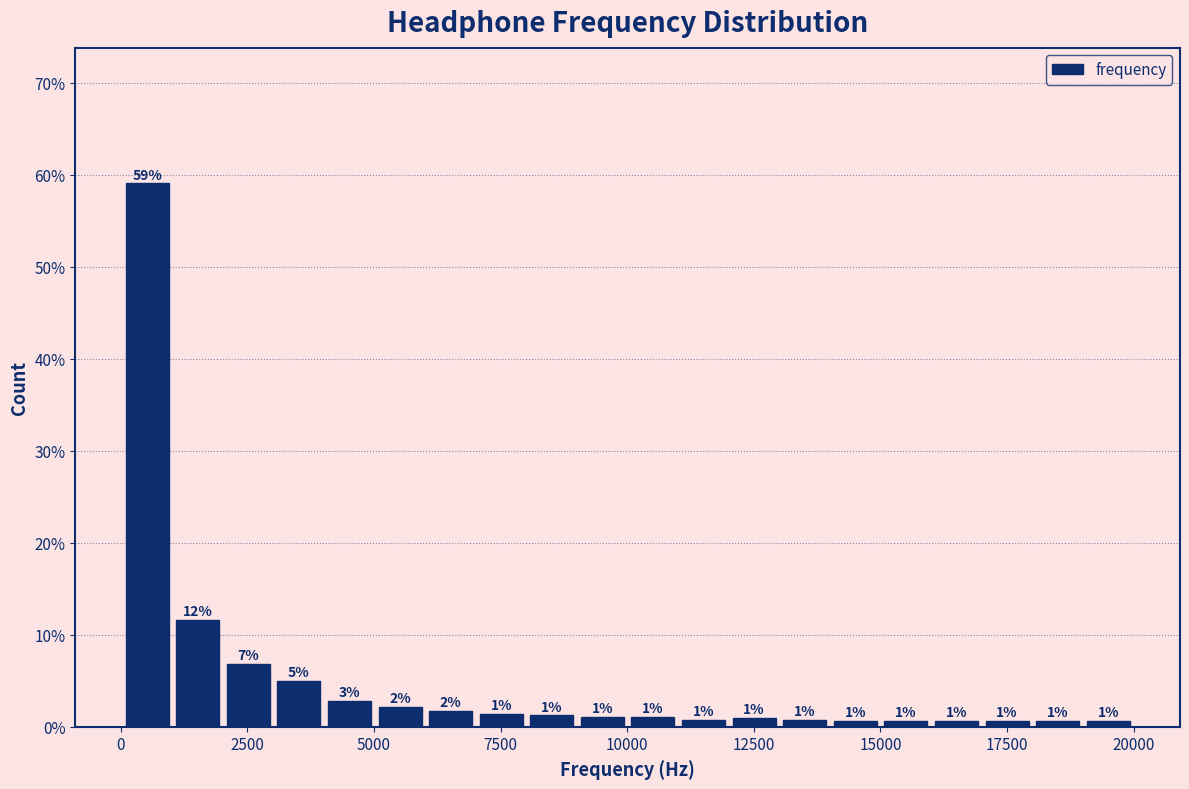

Around what value on the x-axis is the tallest bar? Give the approximate position of its centre, as read against the axis.

500